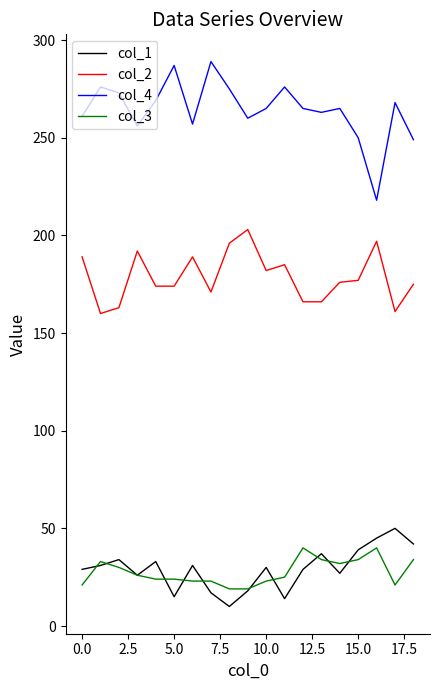

True or false: col_2 and col_1 intersect in this chart.

False